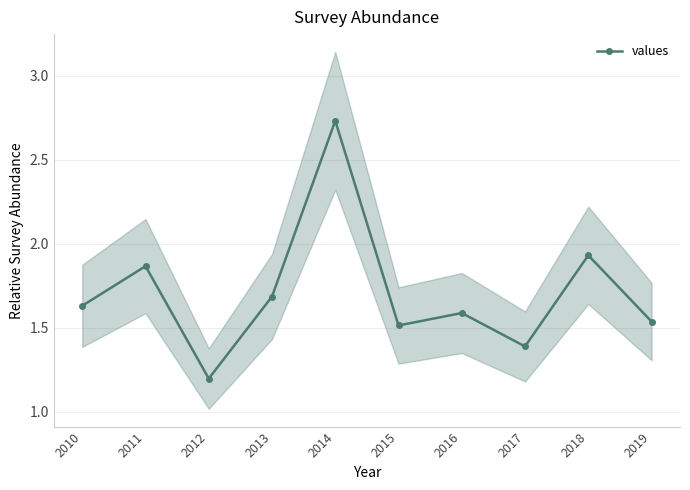

What is the value of the 5th point from the left?

2.7